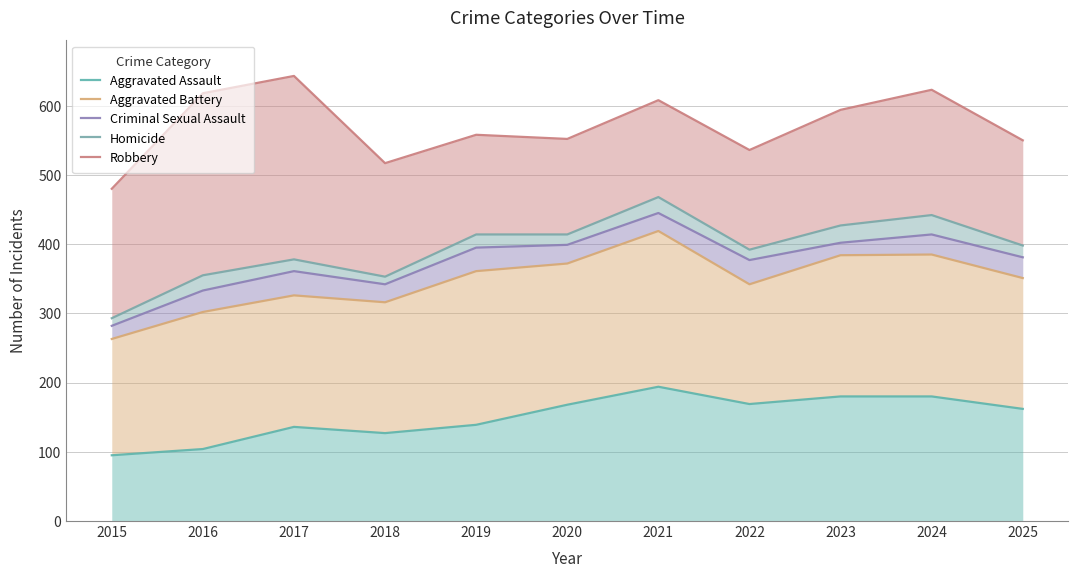

True or false: Robbery and Aggravated Assault cross at least once.

False